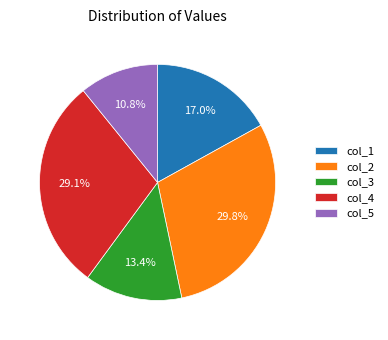

What is the largest slice in the pie chart?

col_2